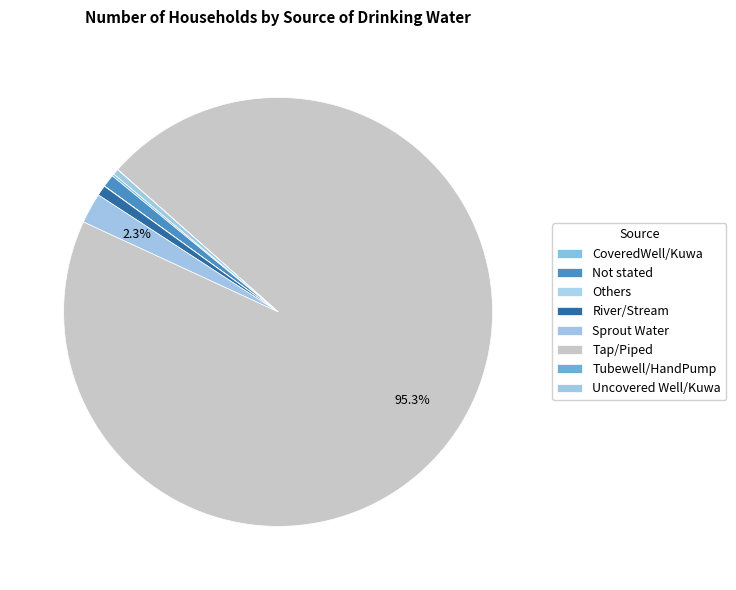

What portion of the pie excludes Sprout Water?

97.7%